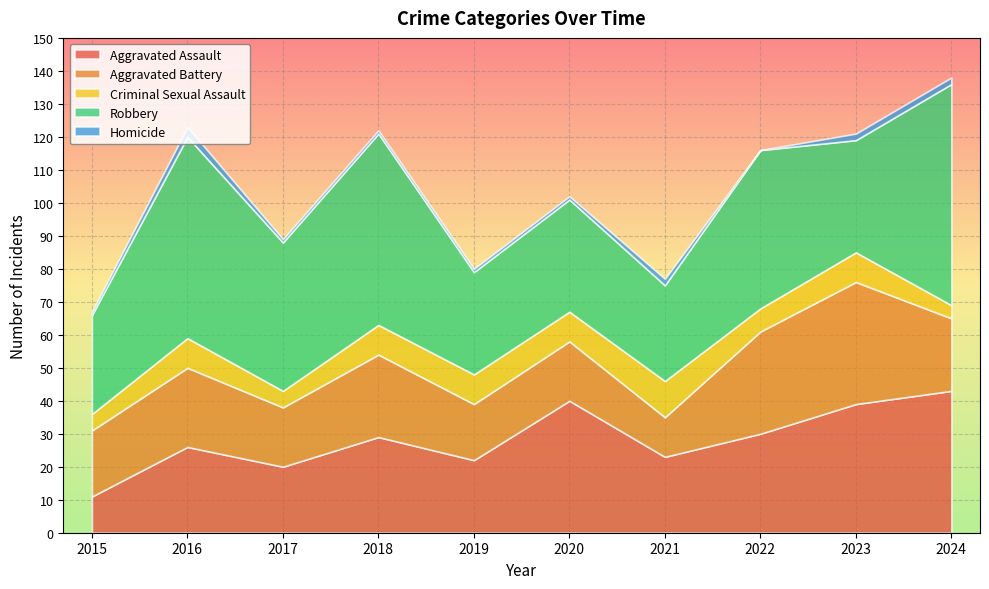

Which series changed the most between 2015 and 2017?

Robbery